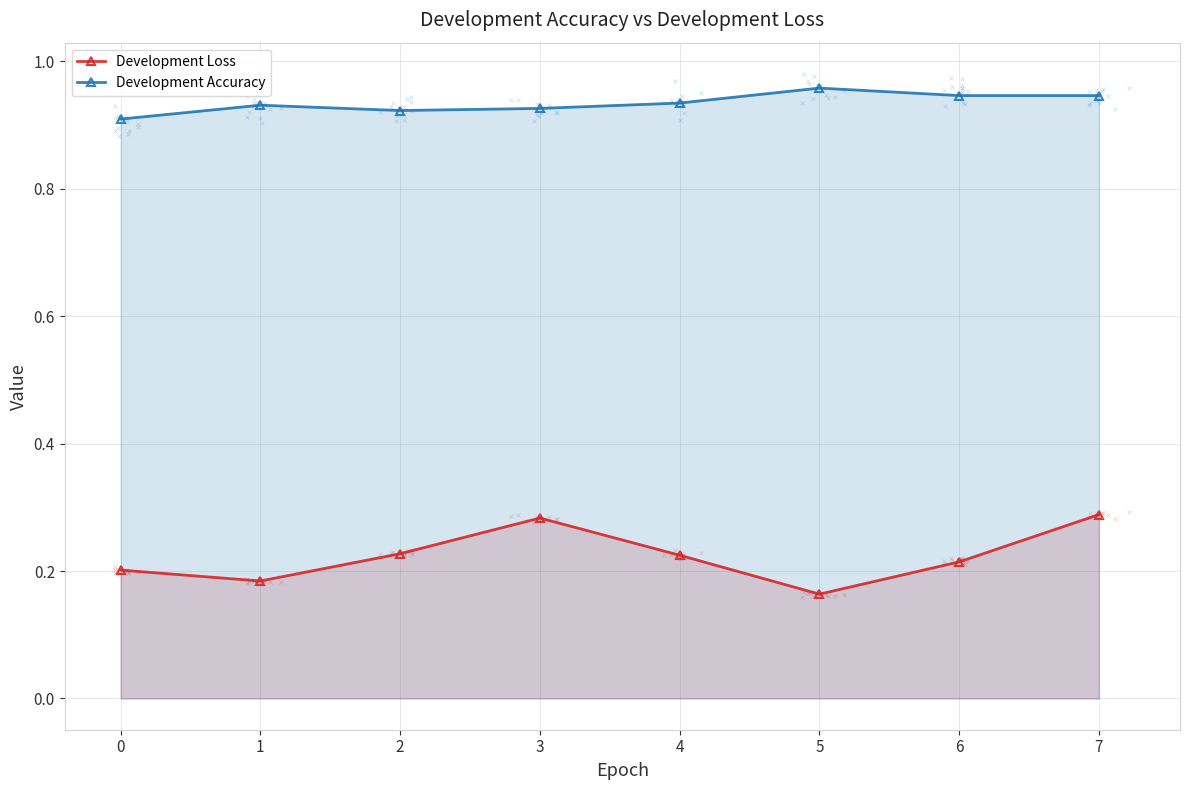

What are all the series names shown in the legend?

Development Loss, Development Accuracy